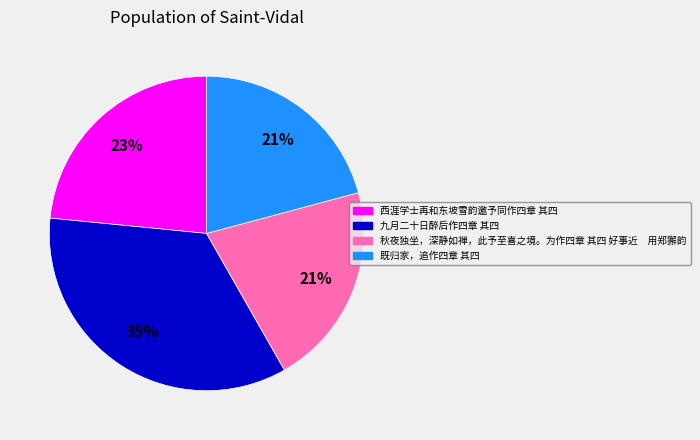

To the nearest percent, what is the average slice percentage?

25%